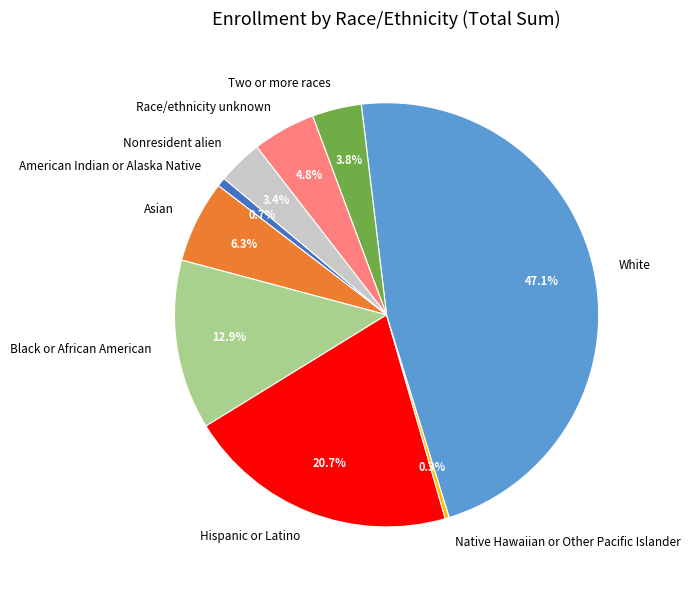

Count the number of slices in the pie.

9